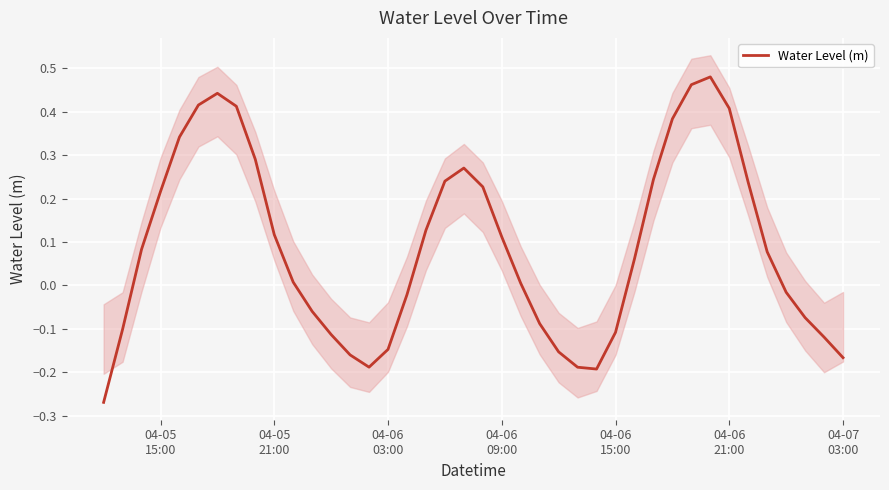

How many data points does each series have?

40